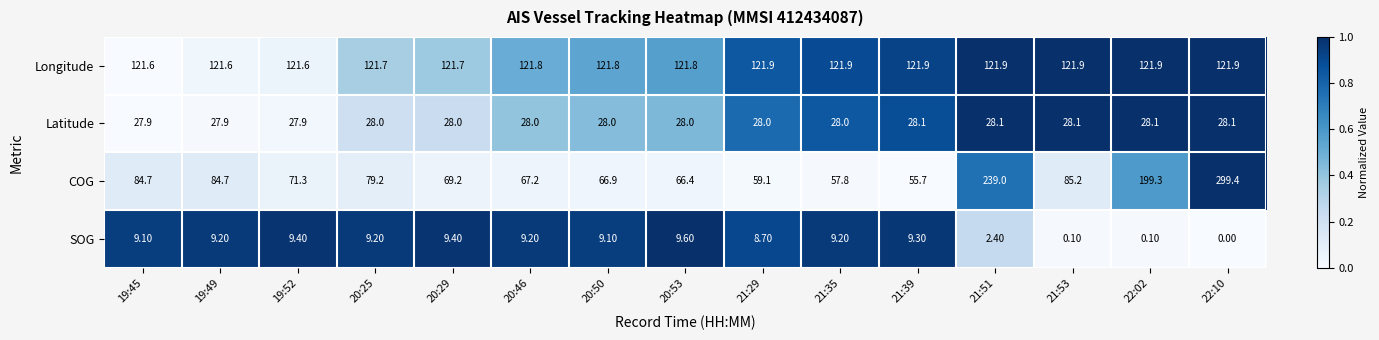

Between 20:50 and 22:02, which series saw the biggest shift?

COG